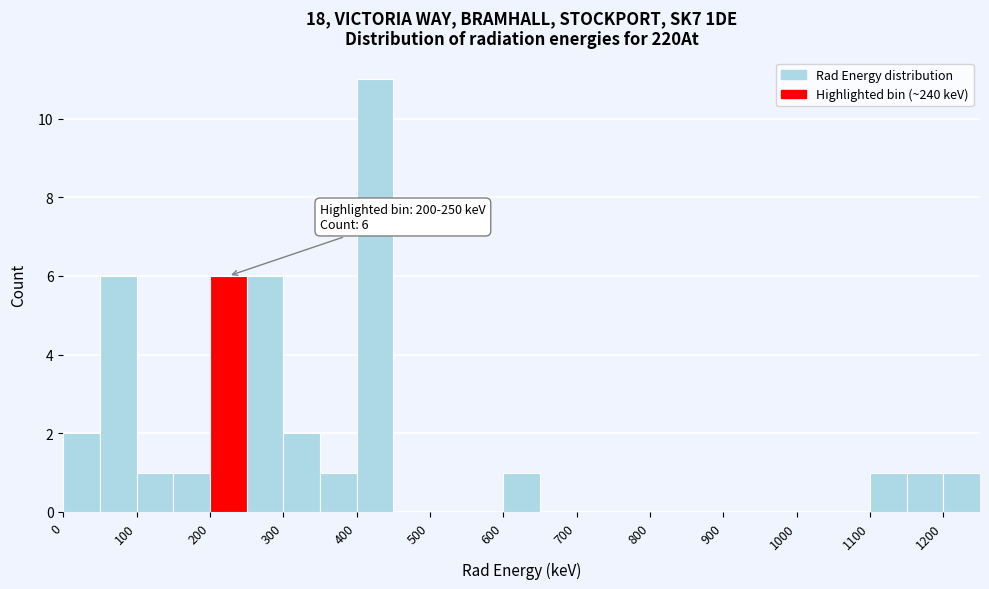

Which range on the x-axis has the tallest bar?

400 to 450